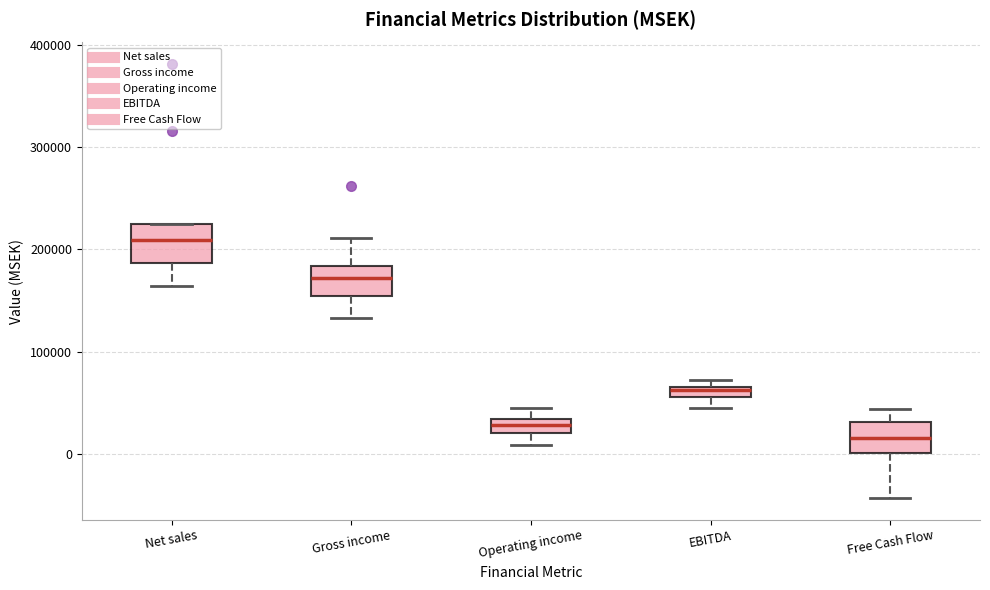

Where does the upper whisker of the box for Operating income end on the y-axis? The values are not printed on the chart, so give them approximately, as read against the axis.

40000